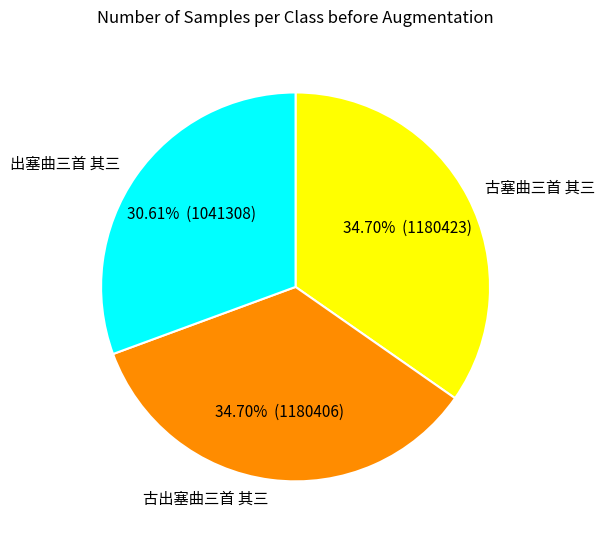

Rank the categories by value from highest to lowest.

古塞曲三首 其三, 古出塞曲三首 其三, 出塞曲三首 其三